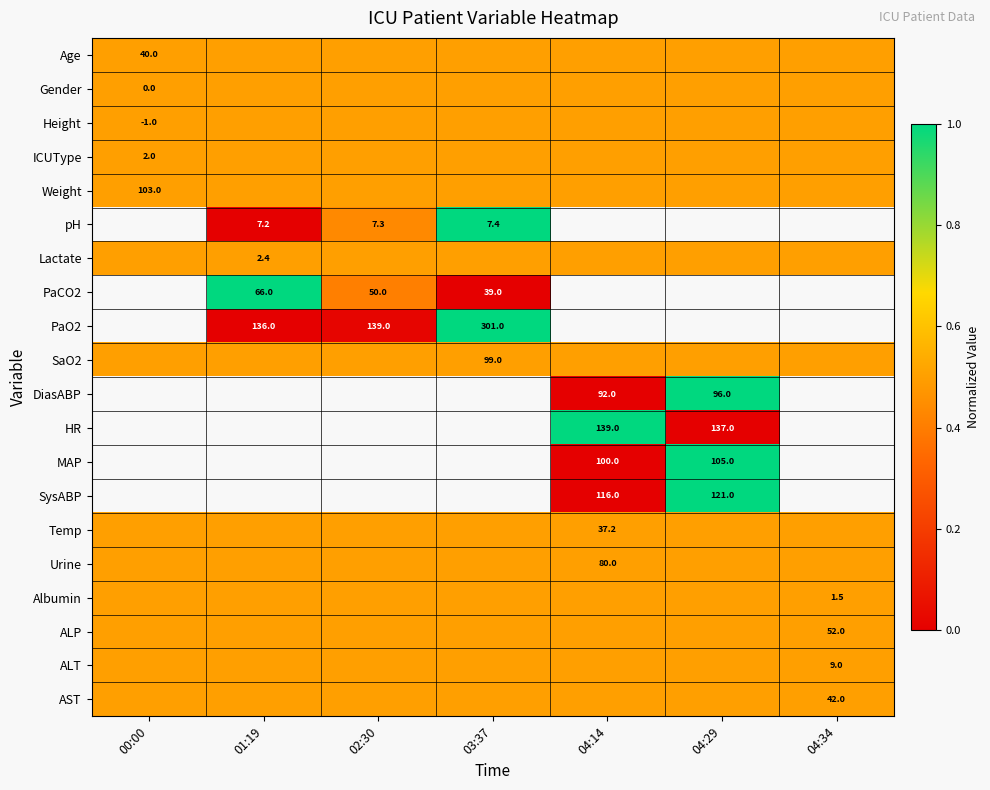

At how many categories does at least one series exceed 0?

7